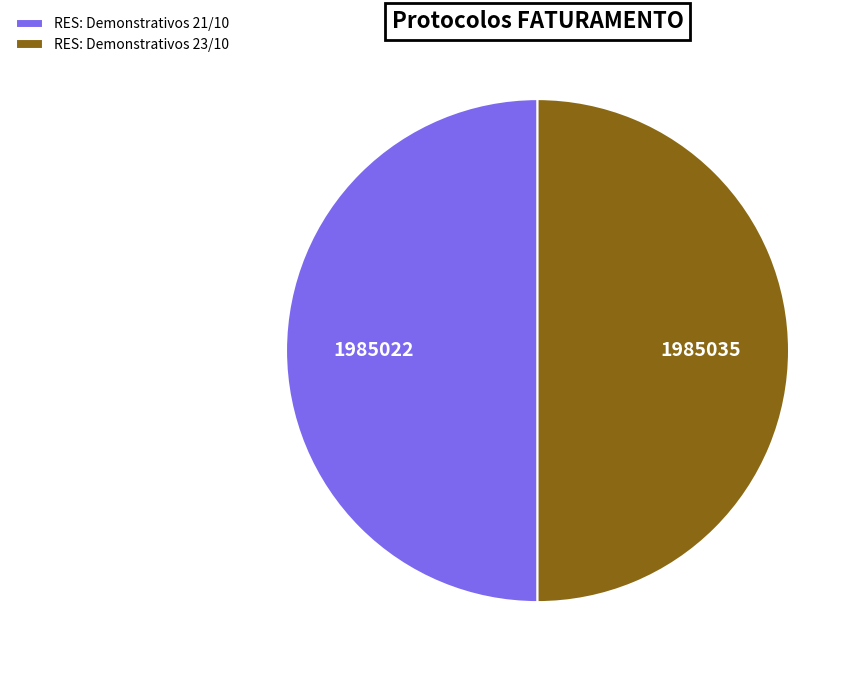

Is it true that RES: Demonstrativos 23/10 is 41% of the pie?

False